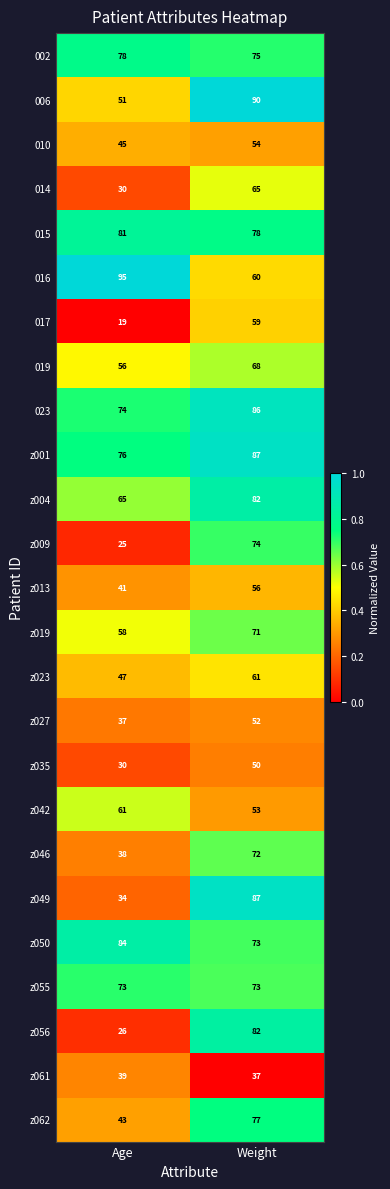

Which series has the largest total across all categories?

z001